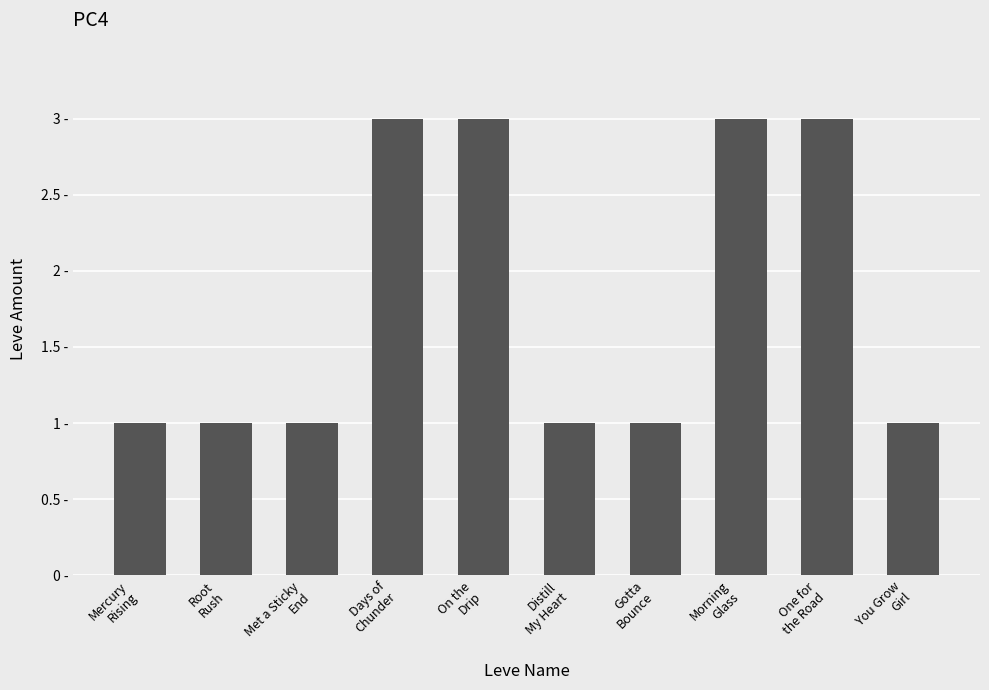

List the labels in order of value, largest first.

Days of
Chunder, On the
Drip, Morning
Glass, One for
the Road, Mercury
Rising, Root
Rush, Met a Sticky
End, Distill
My Heart, Gotta
Bounce, You Grow
Girl